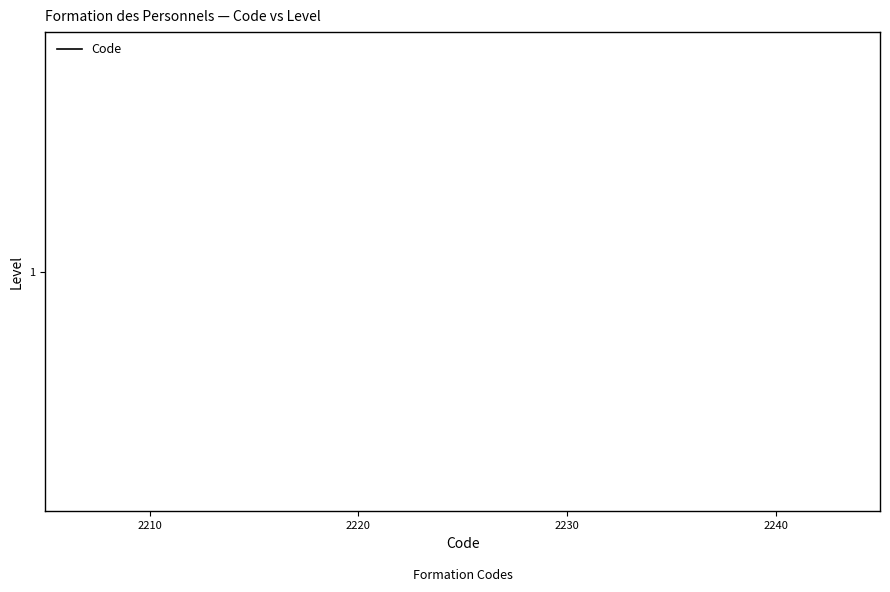

What is the ratio of the value at 2240 to the value at 2220?

1.0